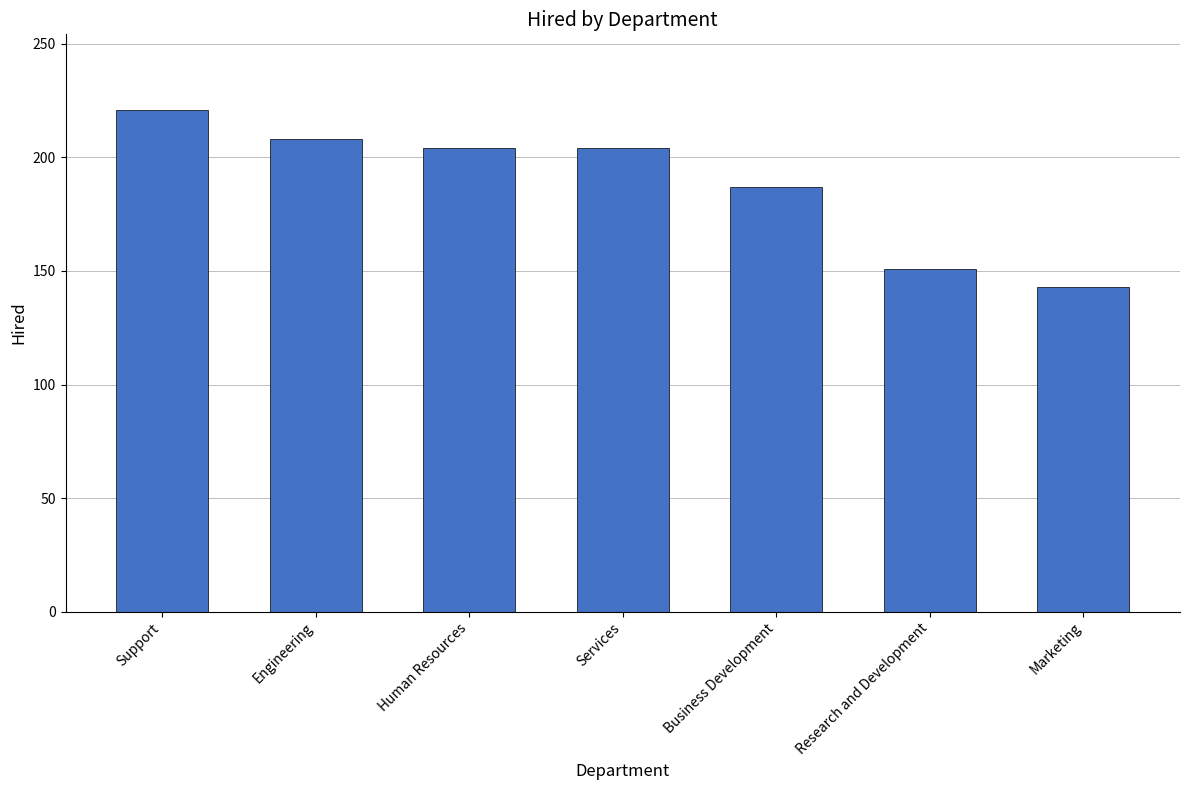

Approximately how many times larger is the value at Engineering compared to Business Development?

1.1